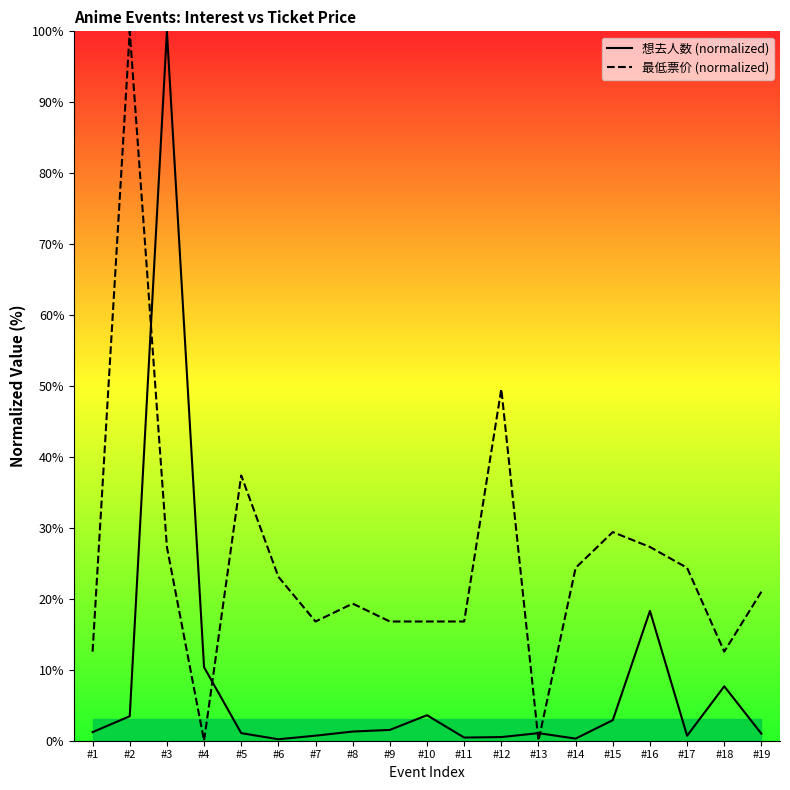

Which label corresponds to the smallest value in the chart?

#4